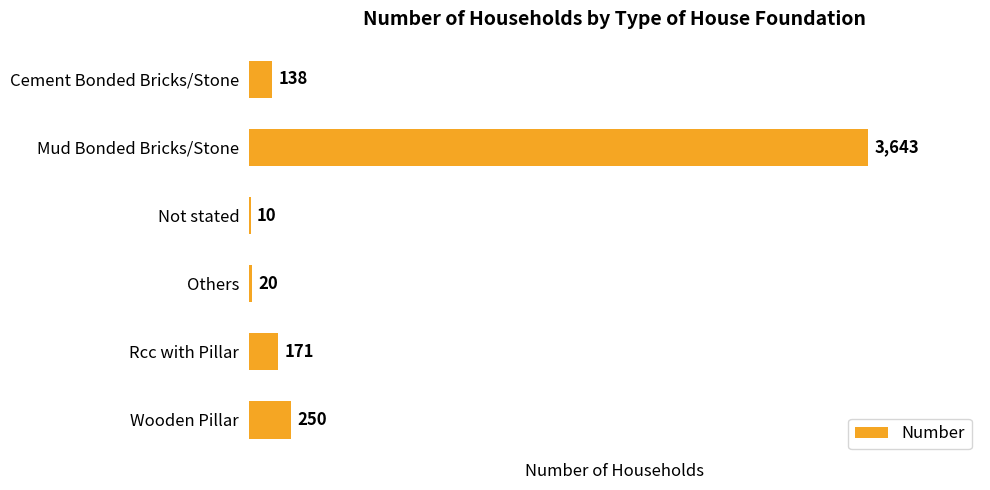

At which label is the value closest to 1826?

Wooden Pillar